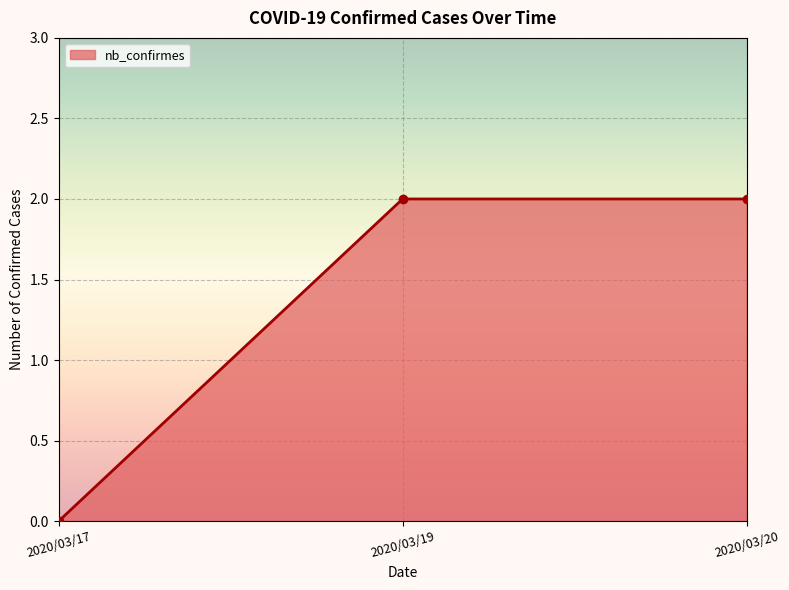

Reading left to right, list all the values displayed in this chart.

2020/03/17=0	2020/03/19=2	2020/03/20=2